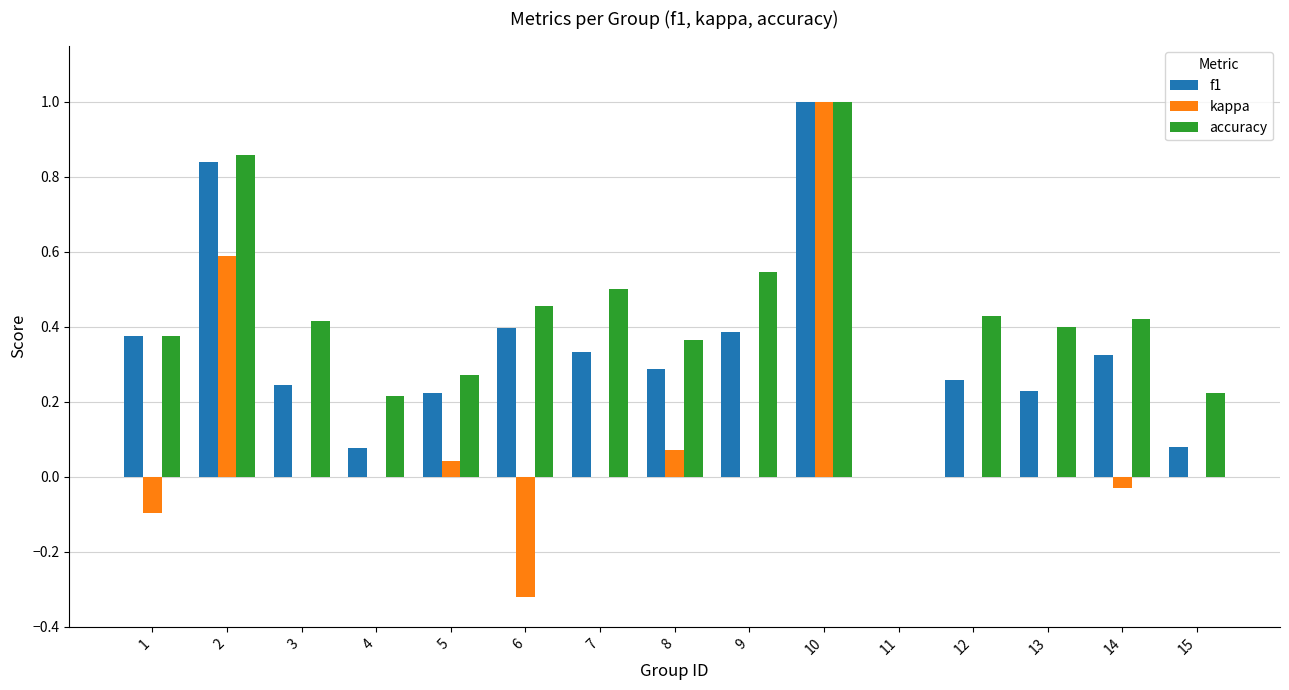

What is the highest value of the accuracy series?

1.0